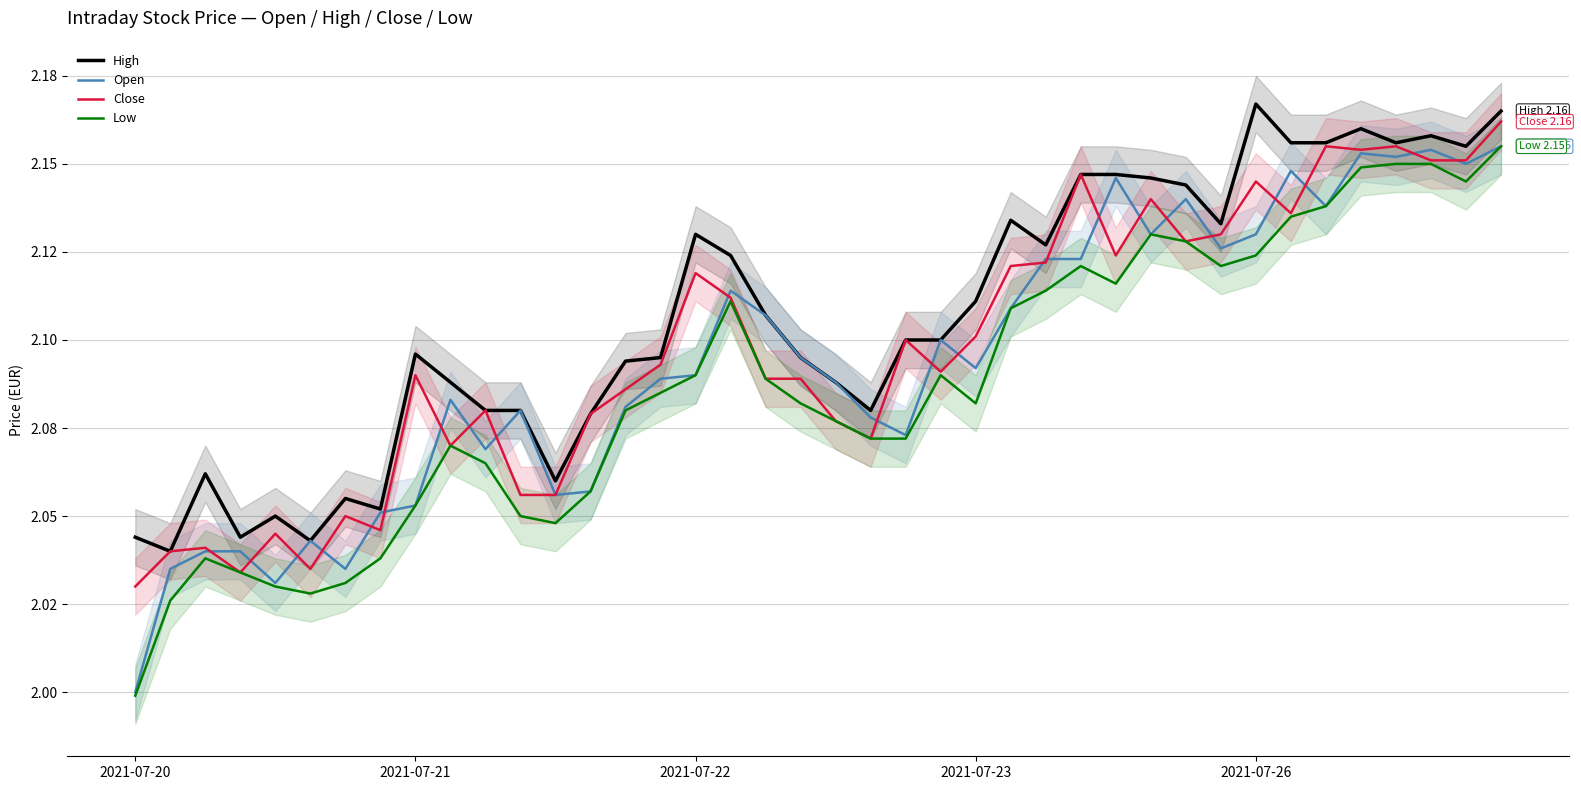

What is the value of the Close point at the 26th from the left?

2.1